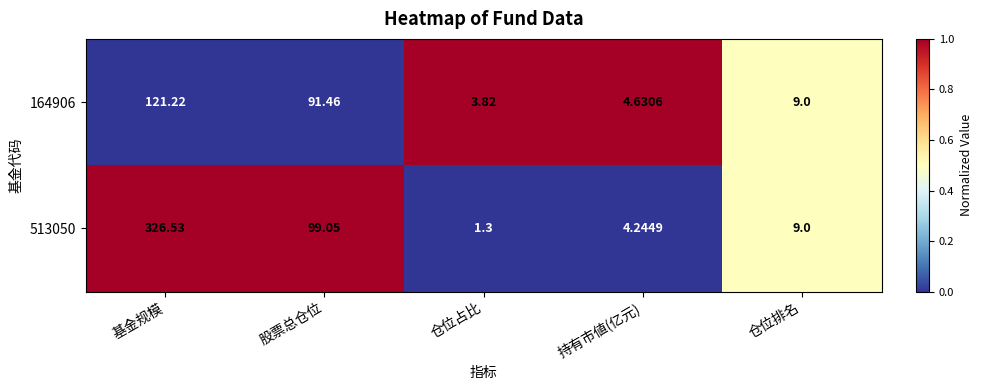

Which series changed the most between 基金规模 and 仓位排名?

513050